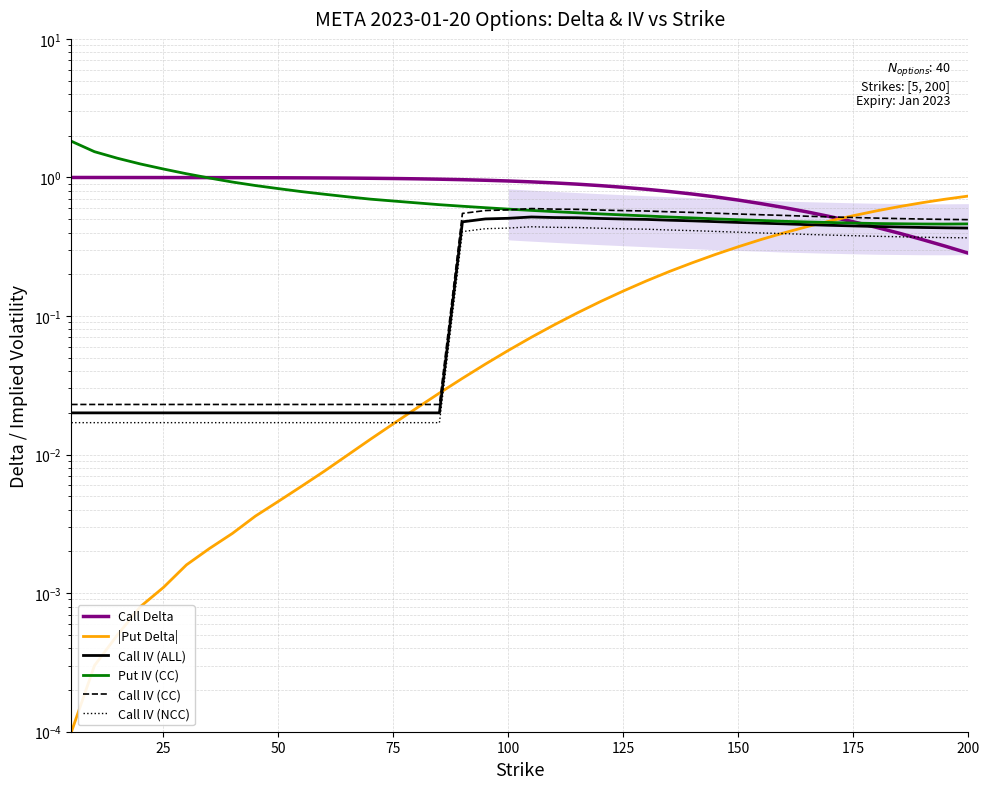

Rank the series by their maximum value, from highest to lowest.

Put IV (CC), Call Delta, |Put Delta|, Call IV (CC), Call IV (ALL), Call IV (NCC)